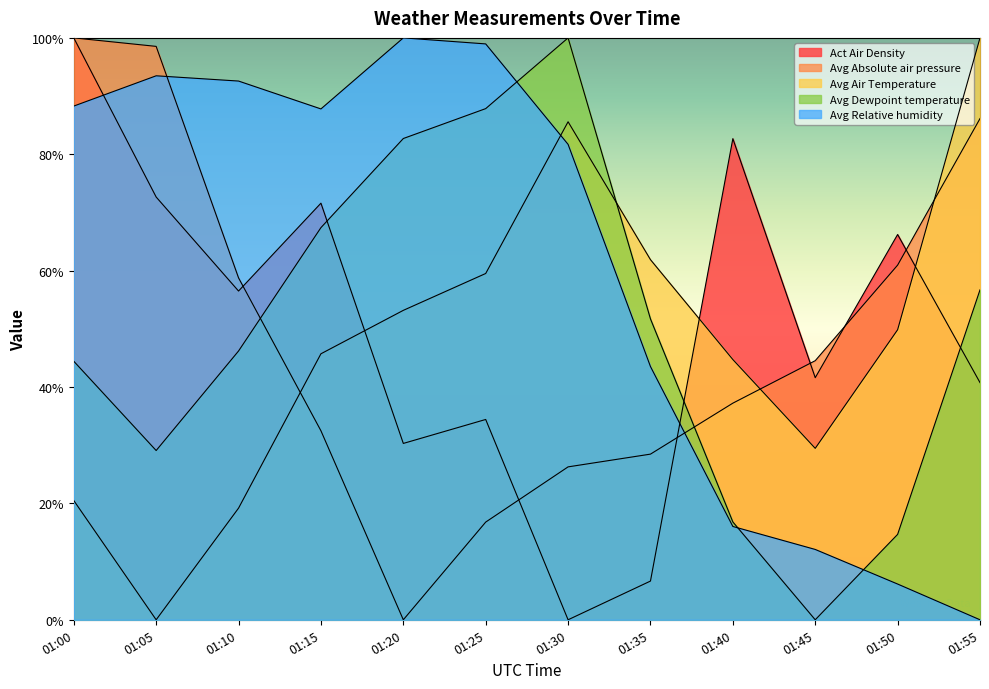

How many data points in Avg Relative humidity are less than 87?

6